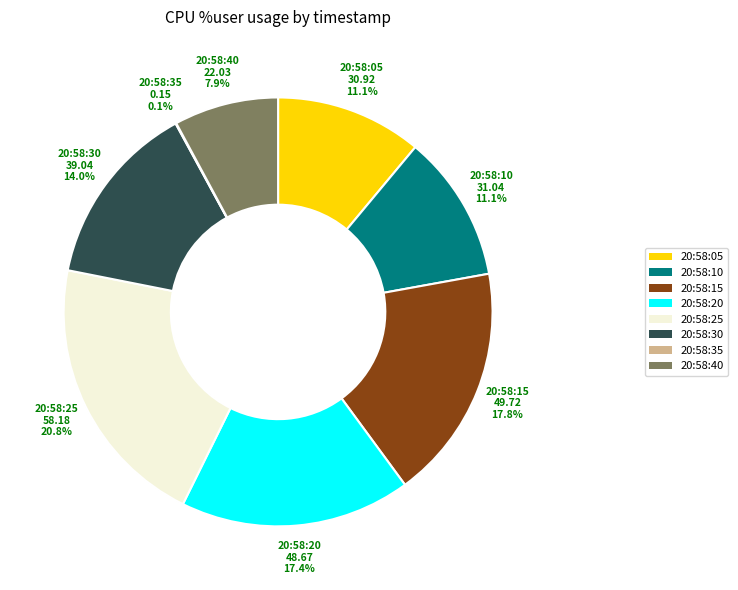

Is it true that 20:58:40 is 8% of the pie?

True